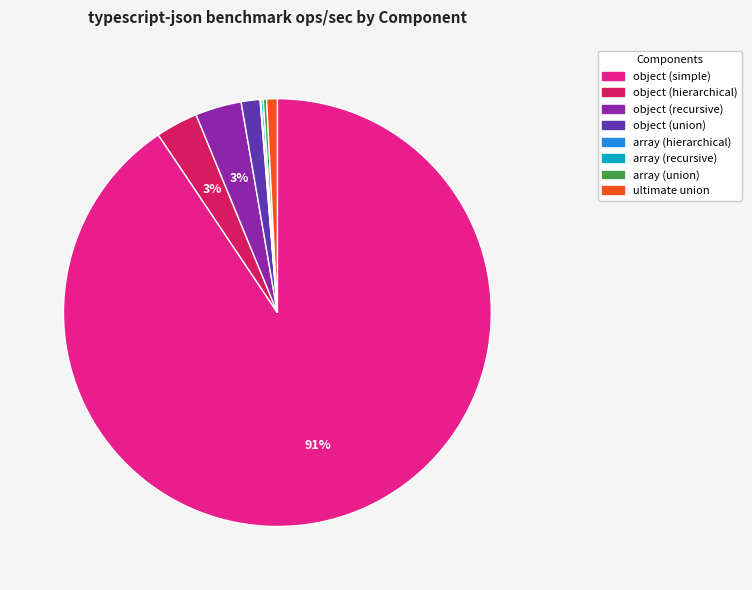

Do object (recursive) and object (simple) together represent more than half of the pie?

Yes